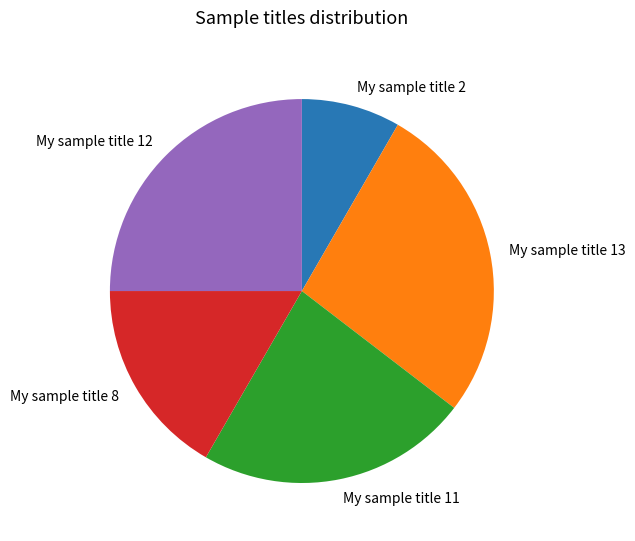

What is the largest slice in the pie chart?

My sample title 13